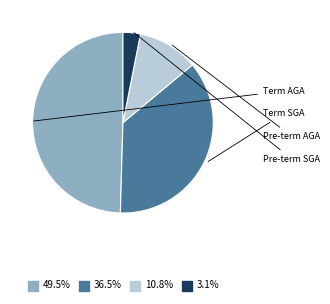

Does any single category account for the majority?

No